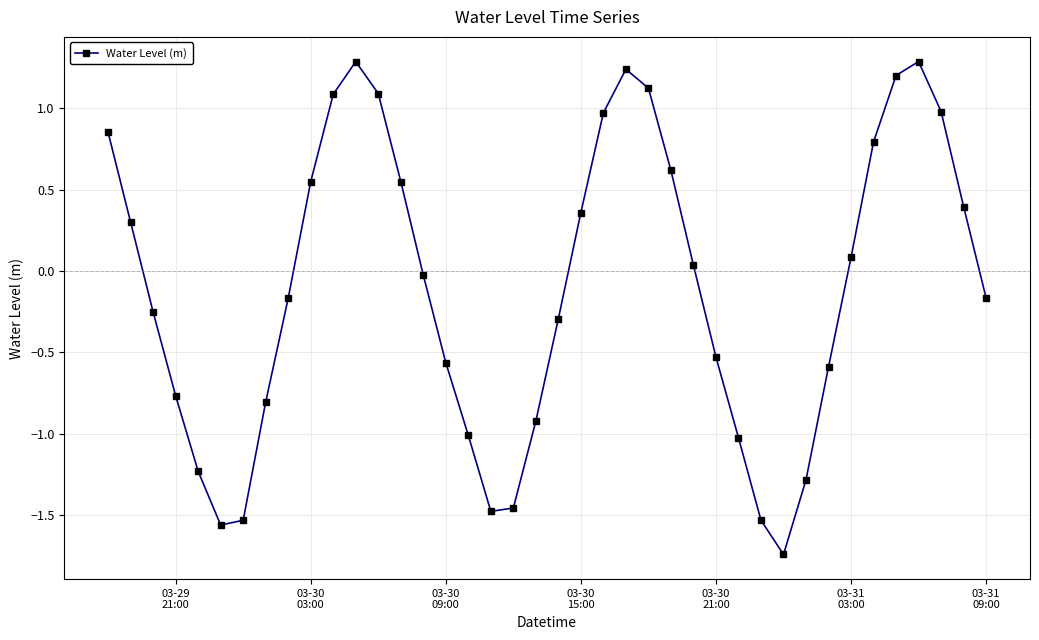

Count the number of data series in this chart.

1